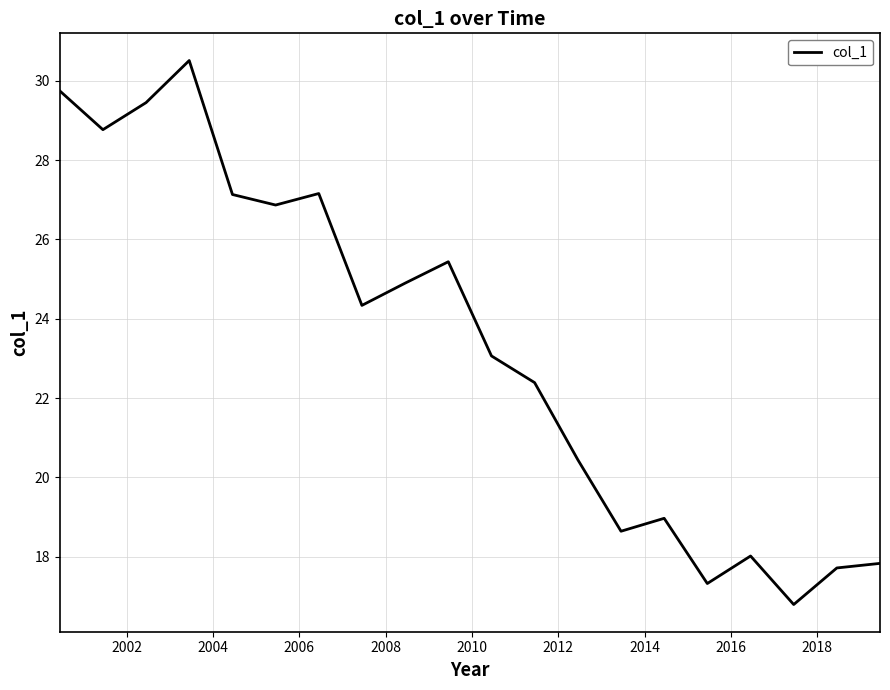

What is the difference between the maximum and minimum values?

13.7